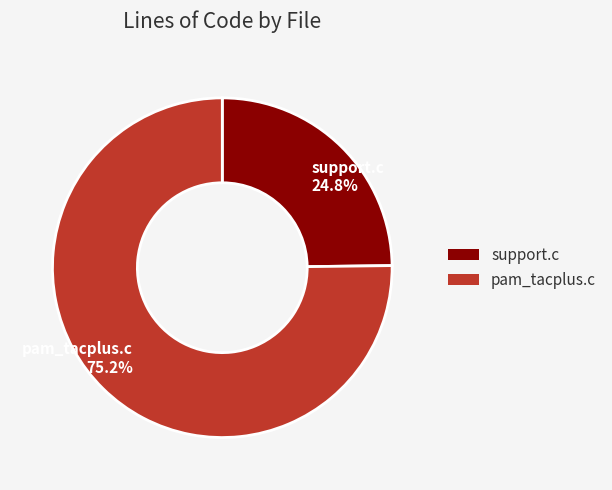

Which category accounts for the majority?

pam_tacplus.c